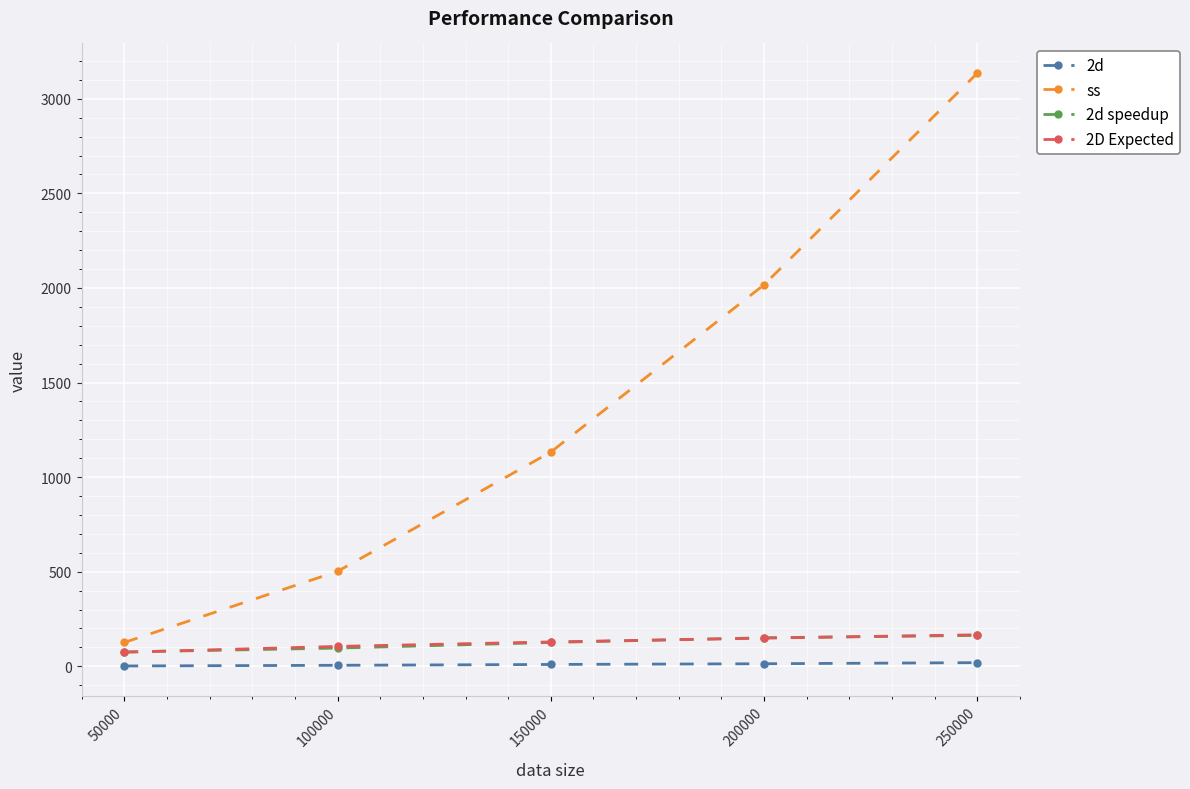

What is the spread (max minus min) of values at 150000?

1123.0